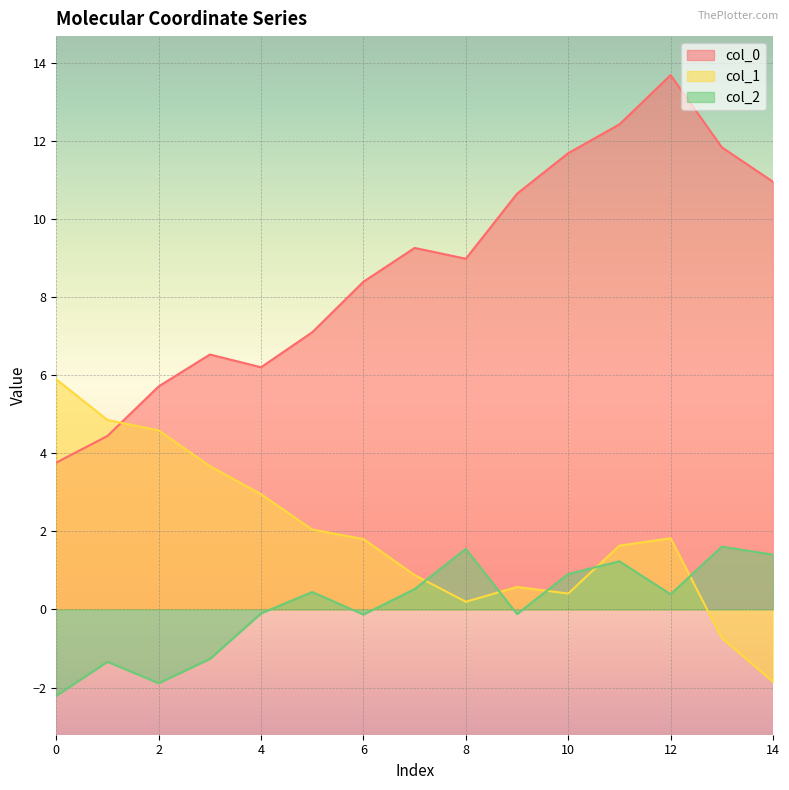

What are all the series names shown in the legend?

col_0, col_1, col_2